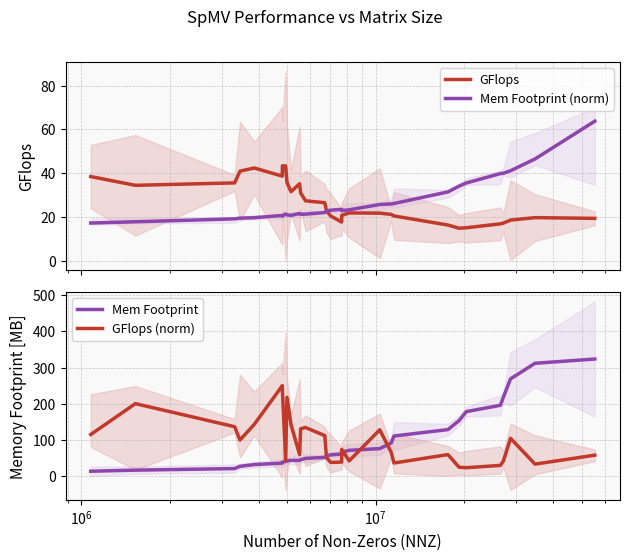

What is the highest value of the GFlops series?

43.3